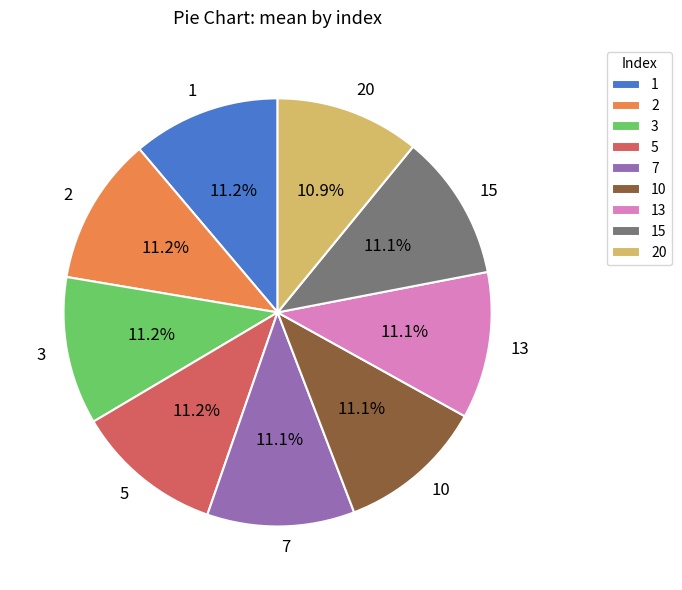

What is the total percentage of 20 and 1?

22.1%